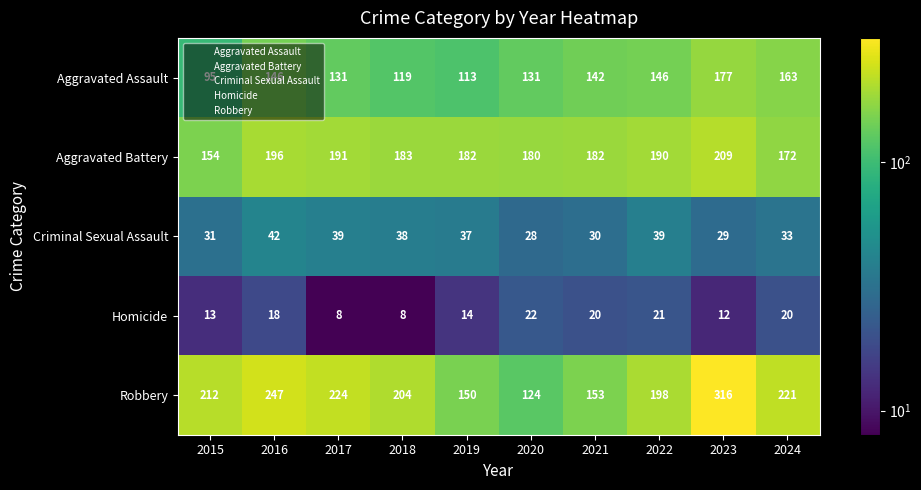

At 2016, list the series in order from smallest to largest.

Homicide, Criminal Sexual Assault, Aggravated Assault, Aggravated Battery, Robbery